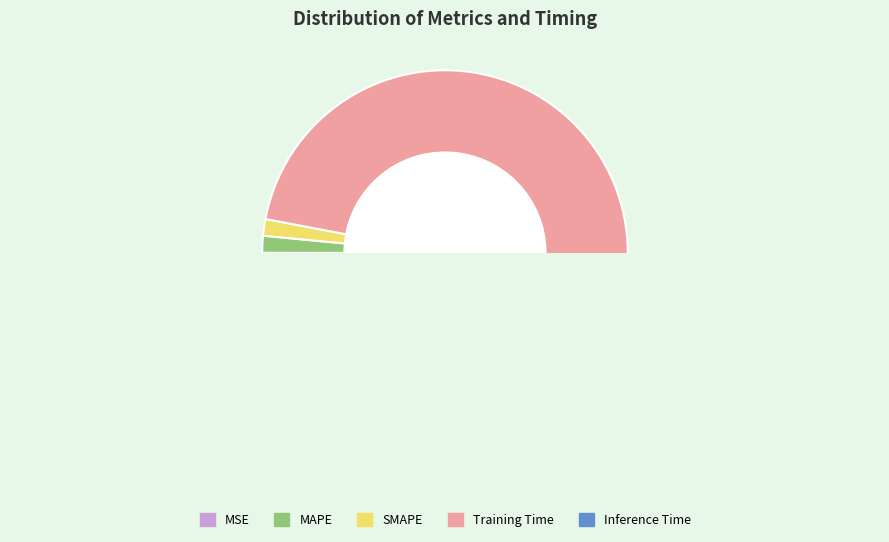

Rank the categories by value from highest to lowest.

Training Time, MAPE, SMAPE, Inference Time, MSE